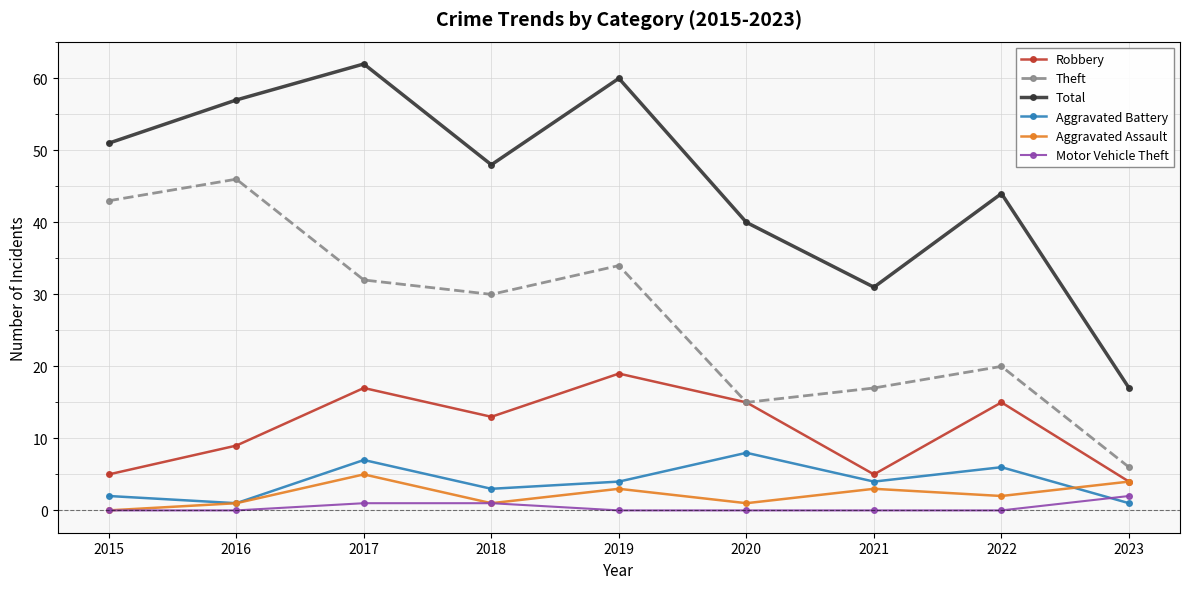

Does the chart have visible grid lines?

Yes